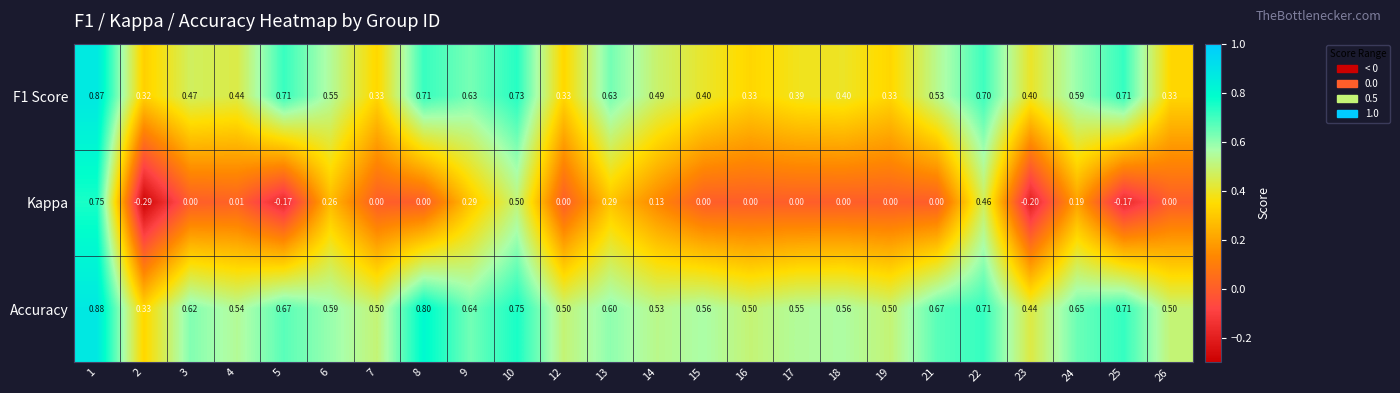

Is the value of F1 Score at 21 greater than the value of Kappa at 12?

Yes